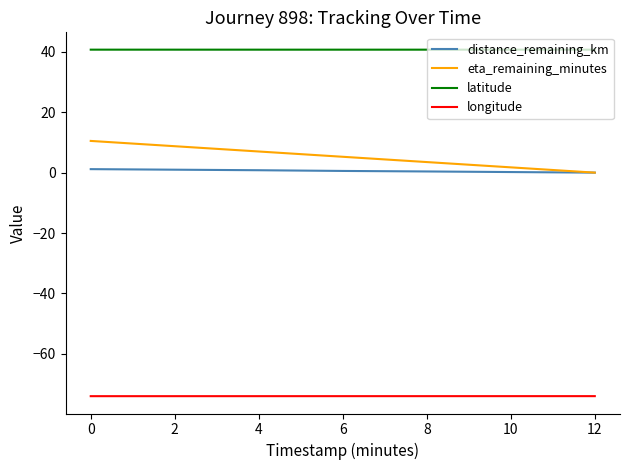

Rank the series by their maximum value, from lowest to highest.

longitude, distance_remaining_km, eta_remaining_minutes, latitude